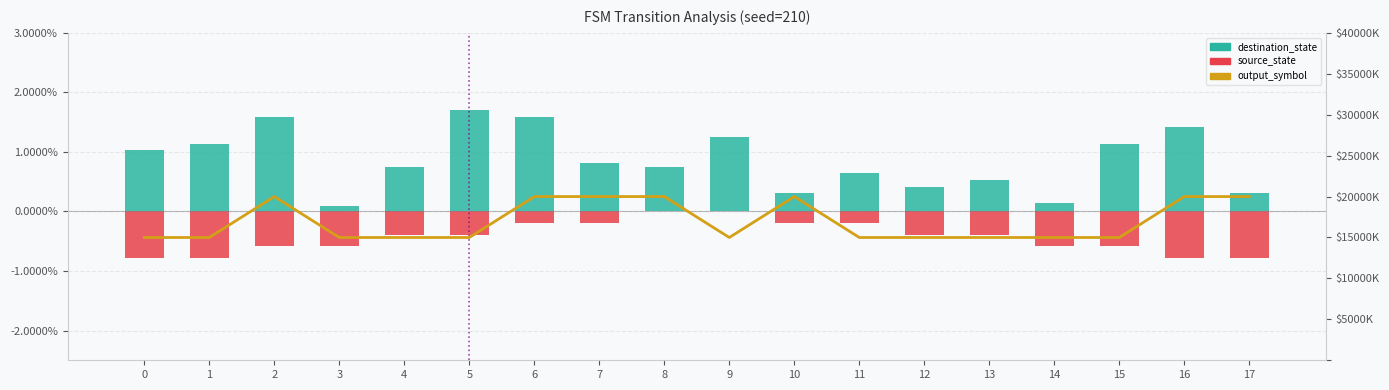

What are all the series names shown in the legend?

destination_state, source_state, output_symbol